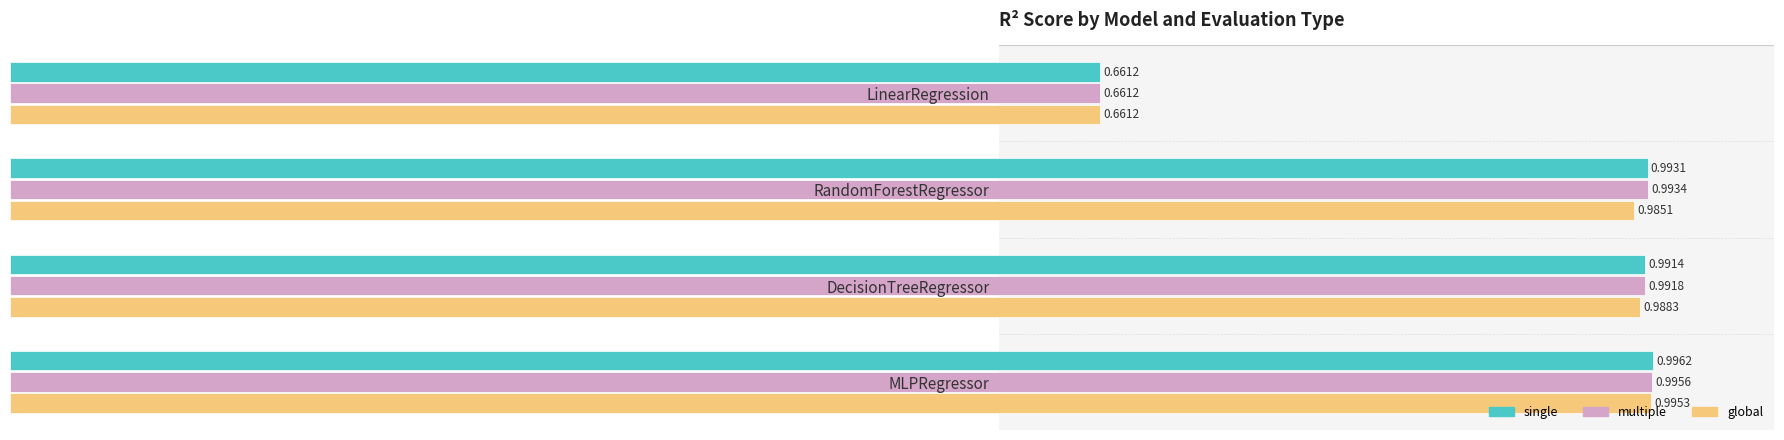

What is the difference between the maximum and minimum values in the multiple series?

0.3